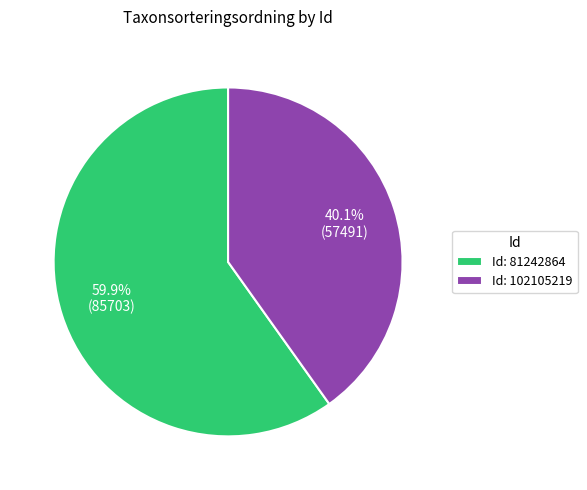

How many segments does this pie chart have?

2